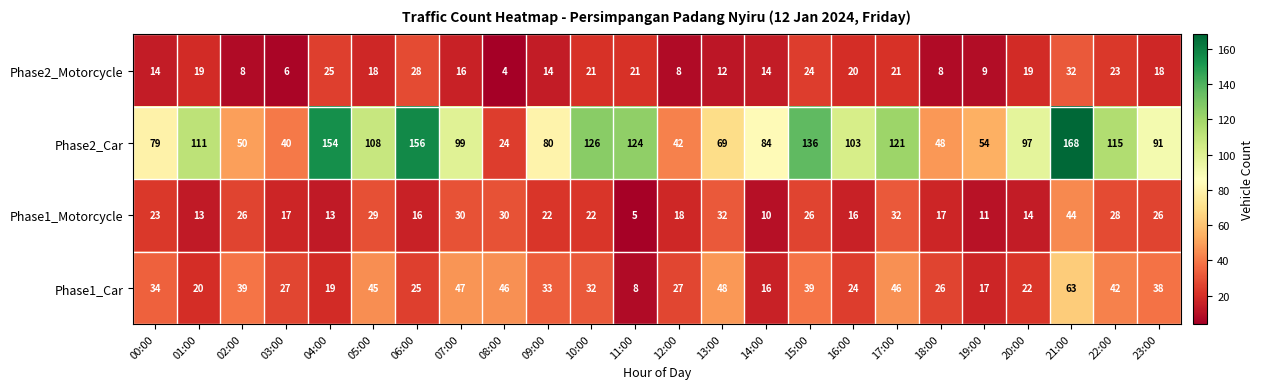

Which series has the largest range (max minus min)?

Phase2_Car